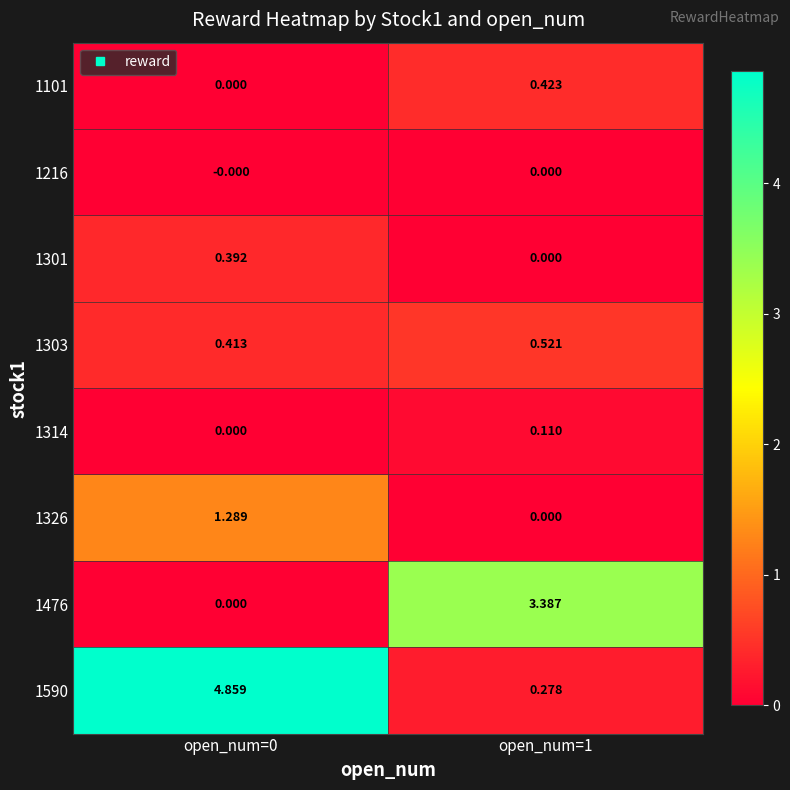

Is the value of 1216 at open_num=1 greater than the value of 1590 at open_num=1?

No